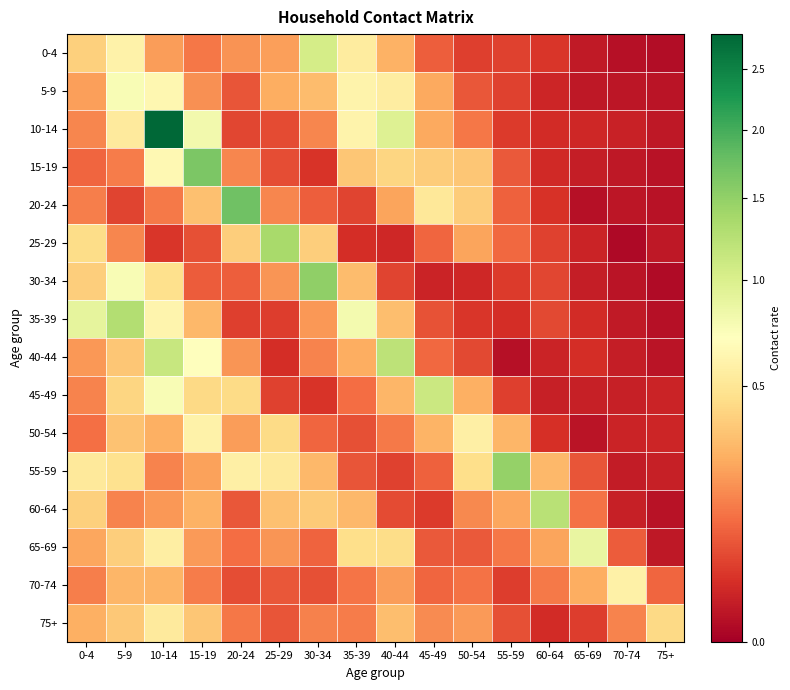

At how many categories does at least one series exceed 0?

16